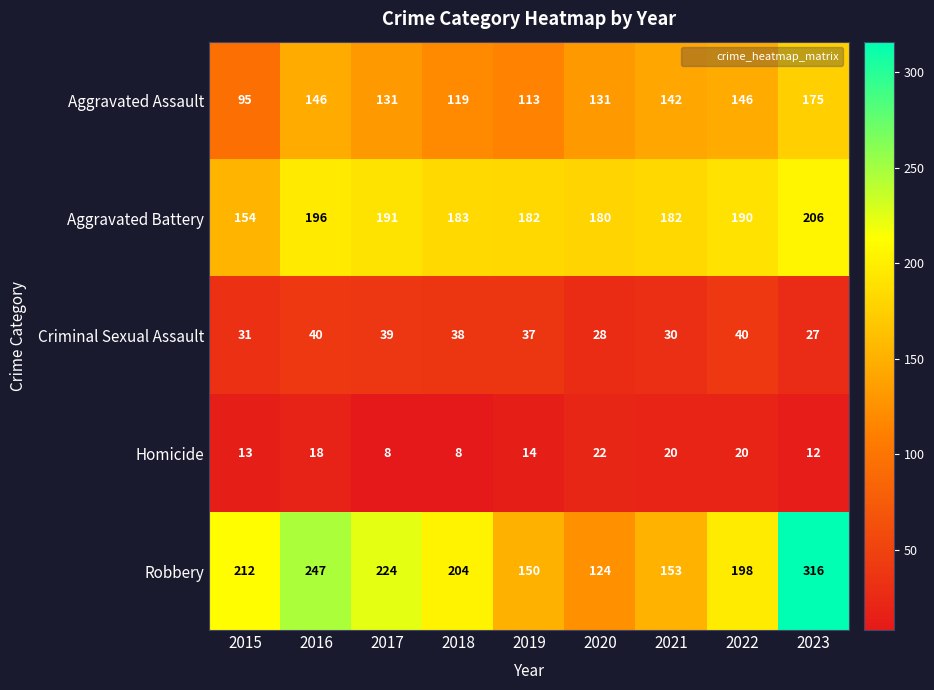

What is the difference between the second highest and minimum values in the Criminal Sexual Assault series?

13